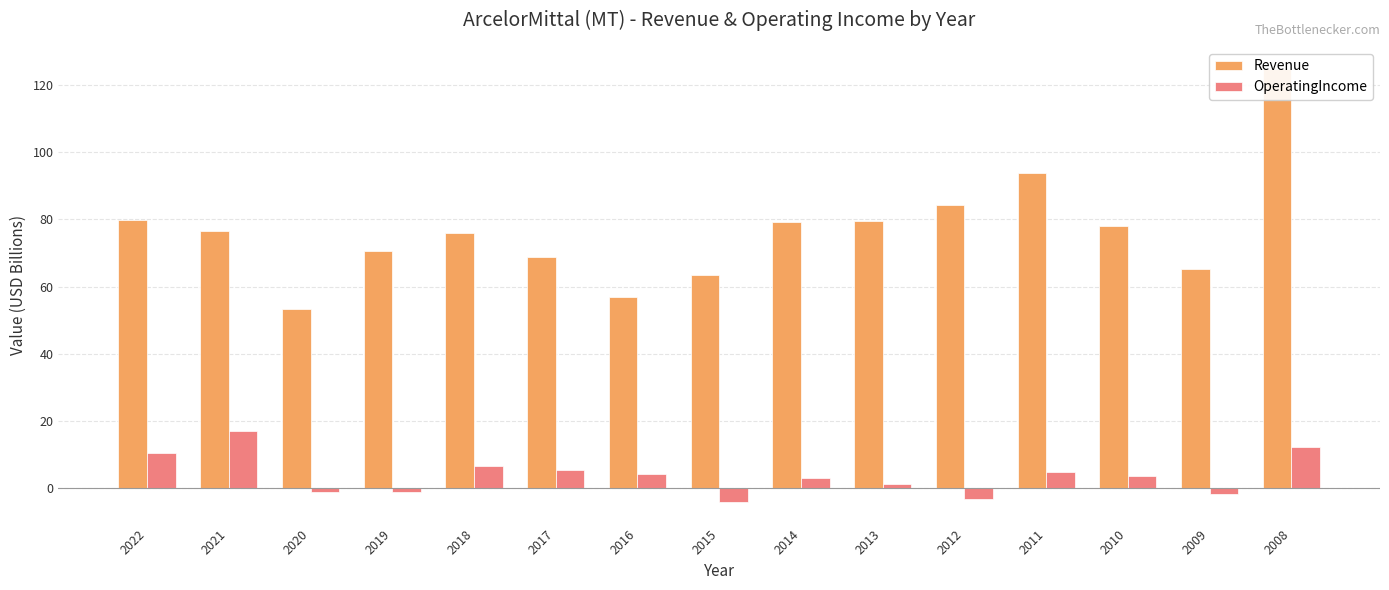

What is the difference between the Revenue values at 2017 and 2013?

10.8